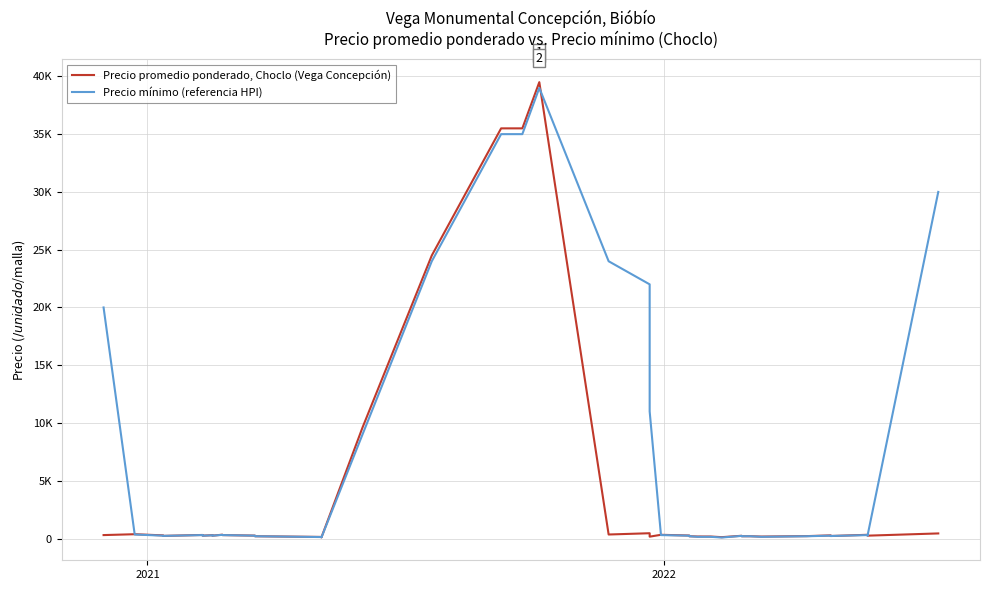

How many data points in Precio mínimo (referencia HPI) are less than 250?

16